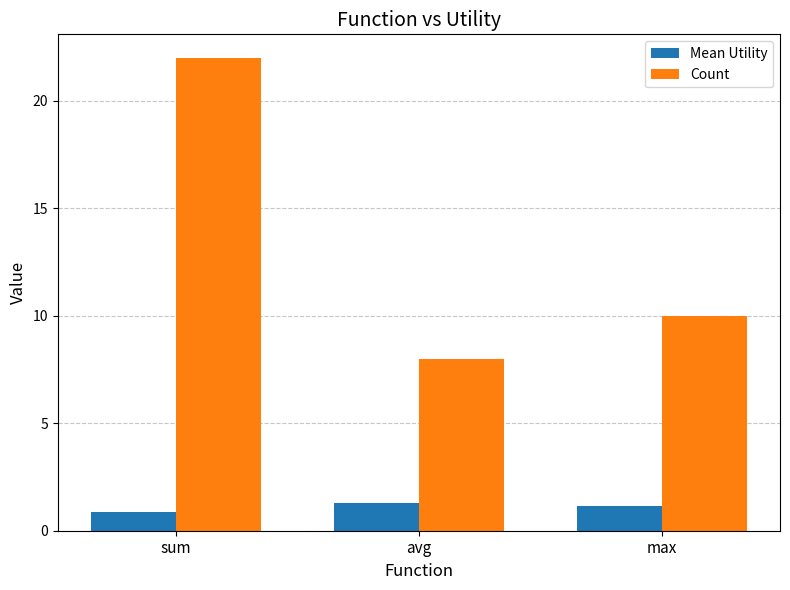

List the series in order of their overall mean, lowest first.

Mean Utility, Count